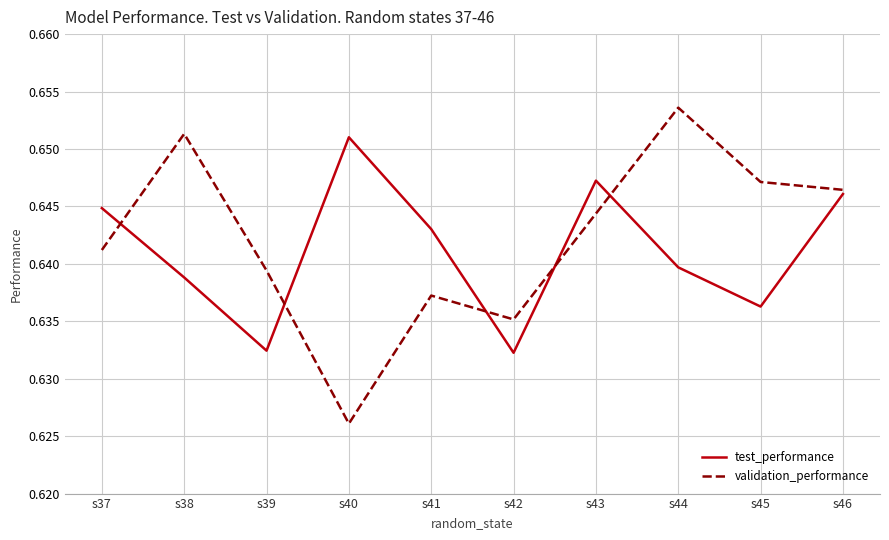

What is the total value across all series at s46?

1.3